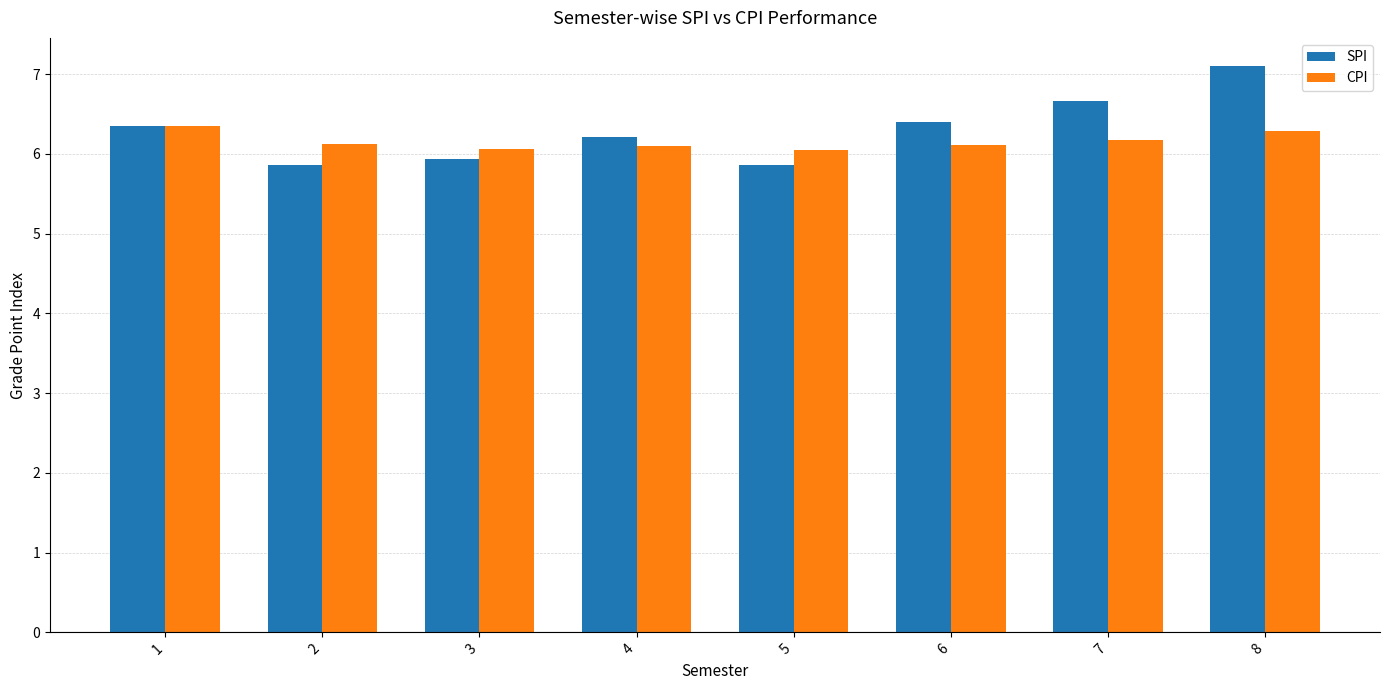

Rank the series by their maximum value, from lowest to highest.

CPI, SPI